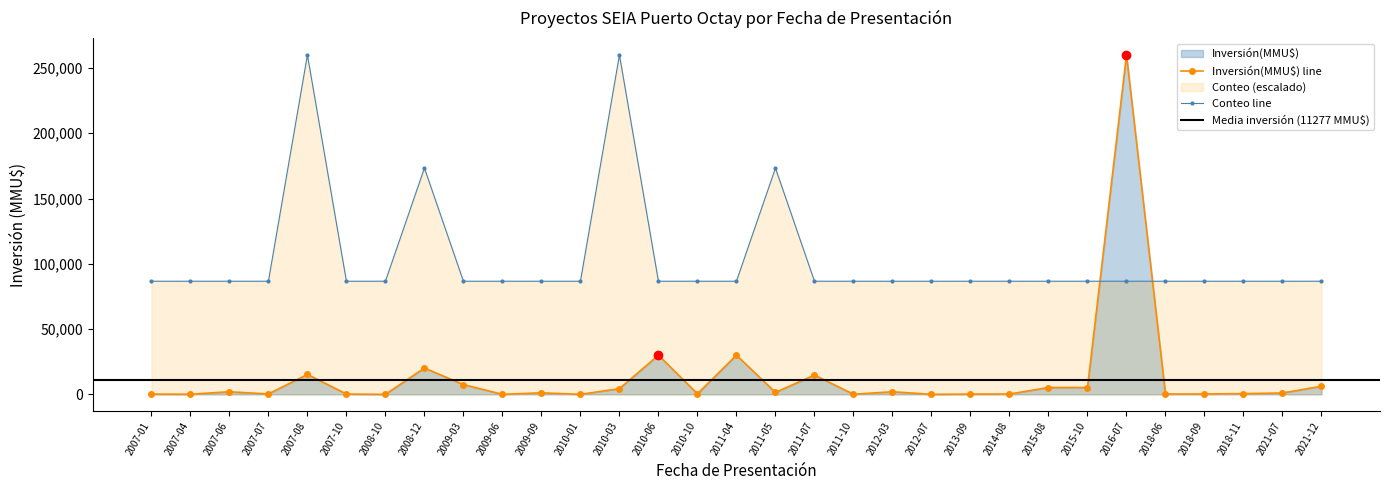

The Conteo series shows 147937.2 at 2009-09. True or false?

False